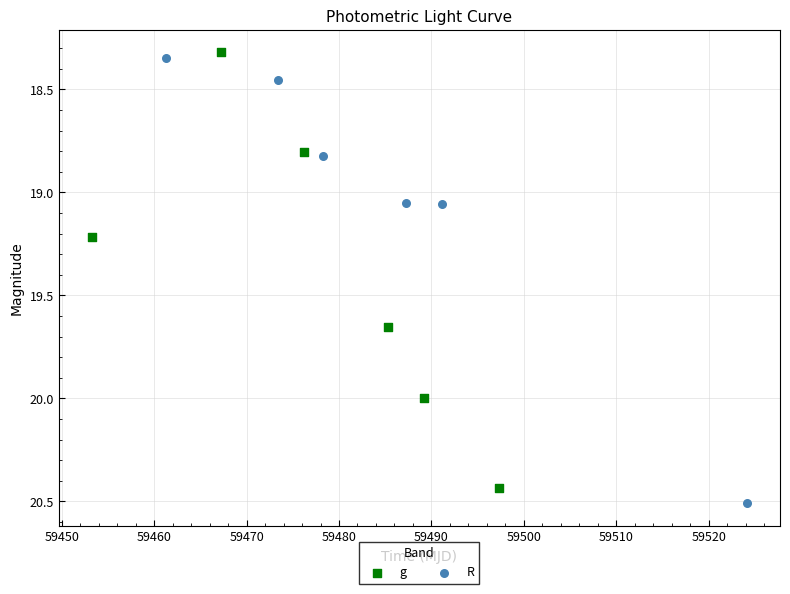

What are all the series names shown in the legend?

g, R